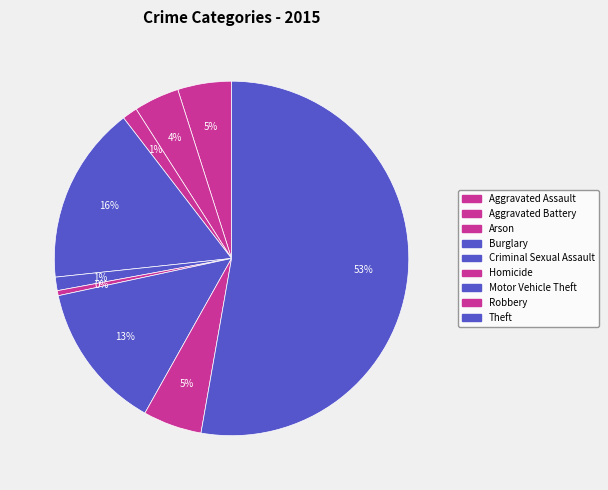

What is the total percentage of Robbery and Arson?

6.7%